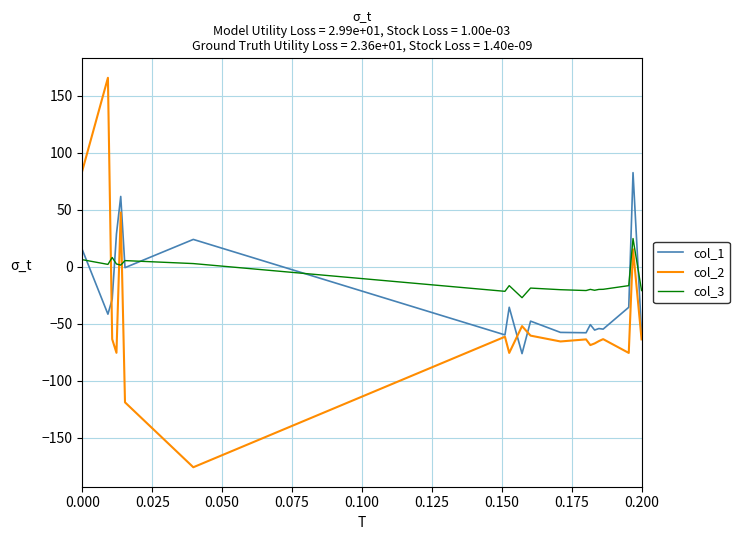

How many values in col_2 are below zero?

16